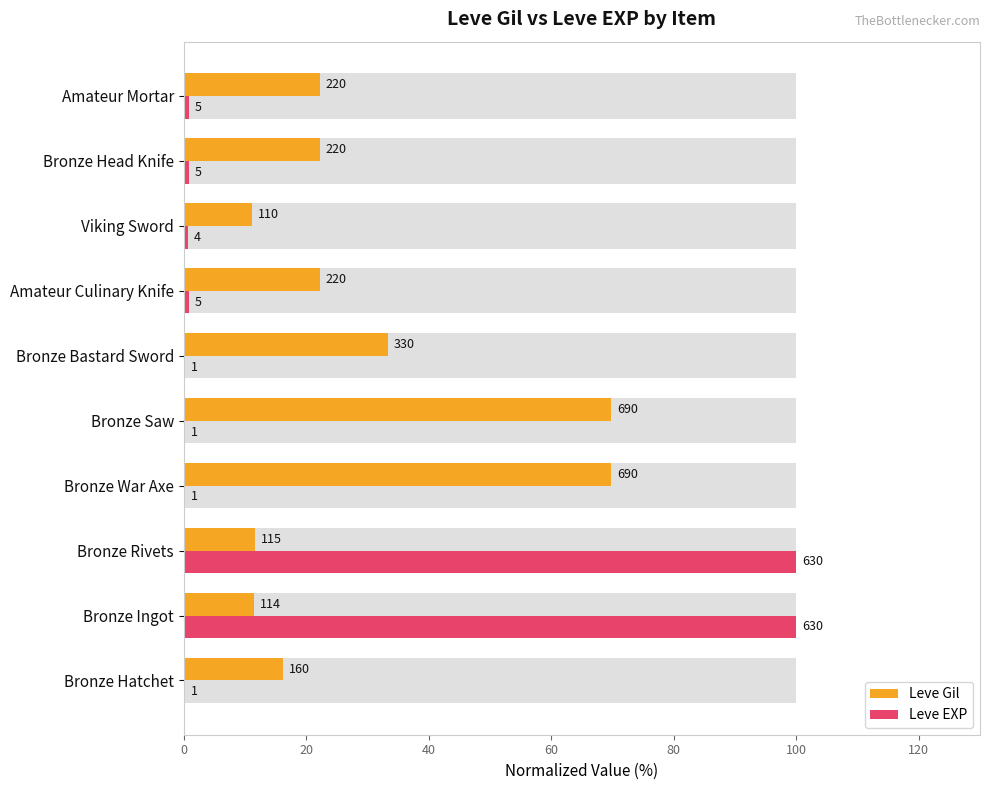

Reading left to right, list all the values displayed in this chart.

Leve Gil: 16.2	11.5	11.6	69.7	69.7	33.3	22.2	11.1	22.2	22.2
Leve EXP: 0.2	100.0	100.0	0.2	0.2	0.2	0.8	0.6	0.8	0.8